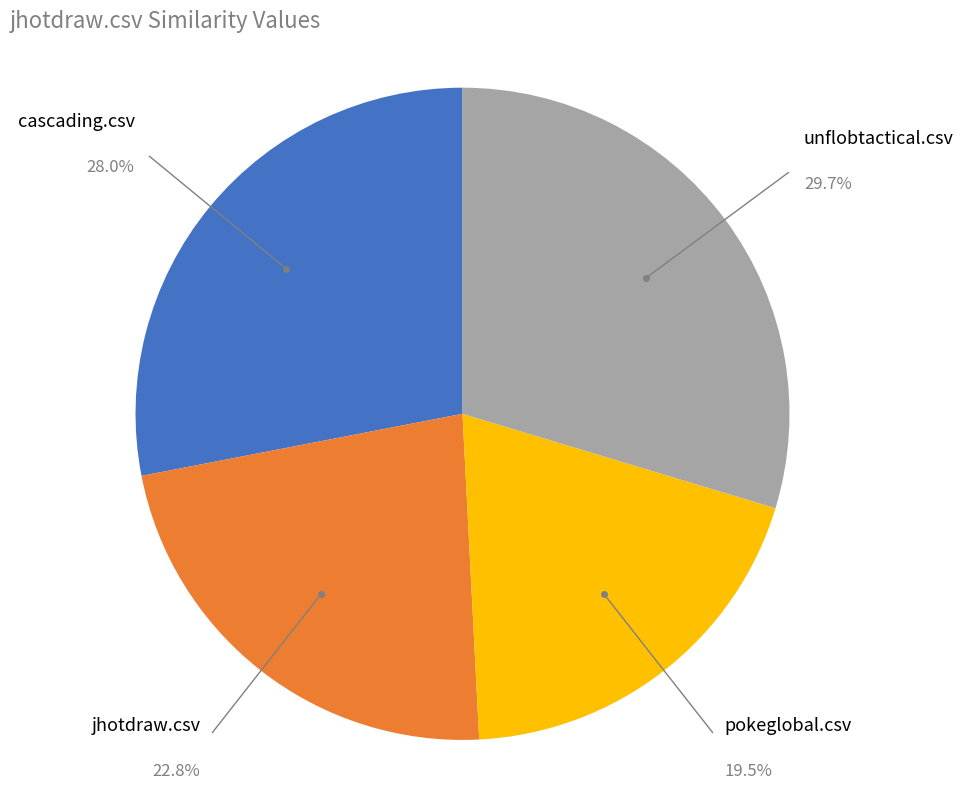

Which category has the biggest portion of the pie?

unflobtactical.csv